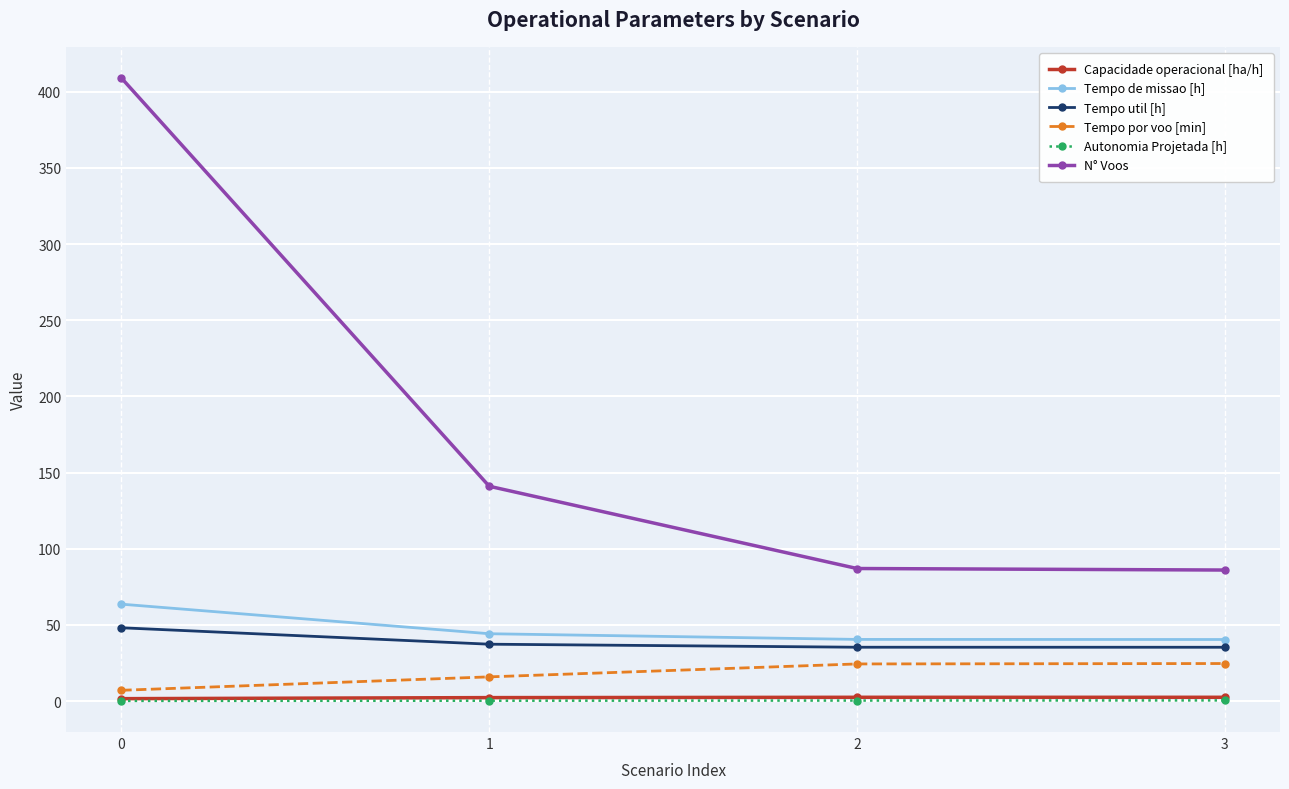

True or false: Tempo util [h] has more than 1 points higher than both neighbors.

False